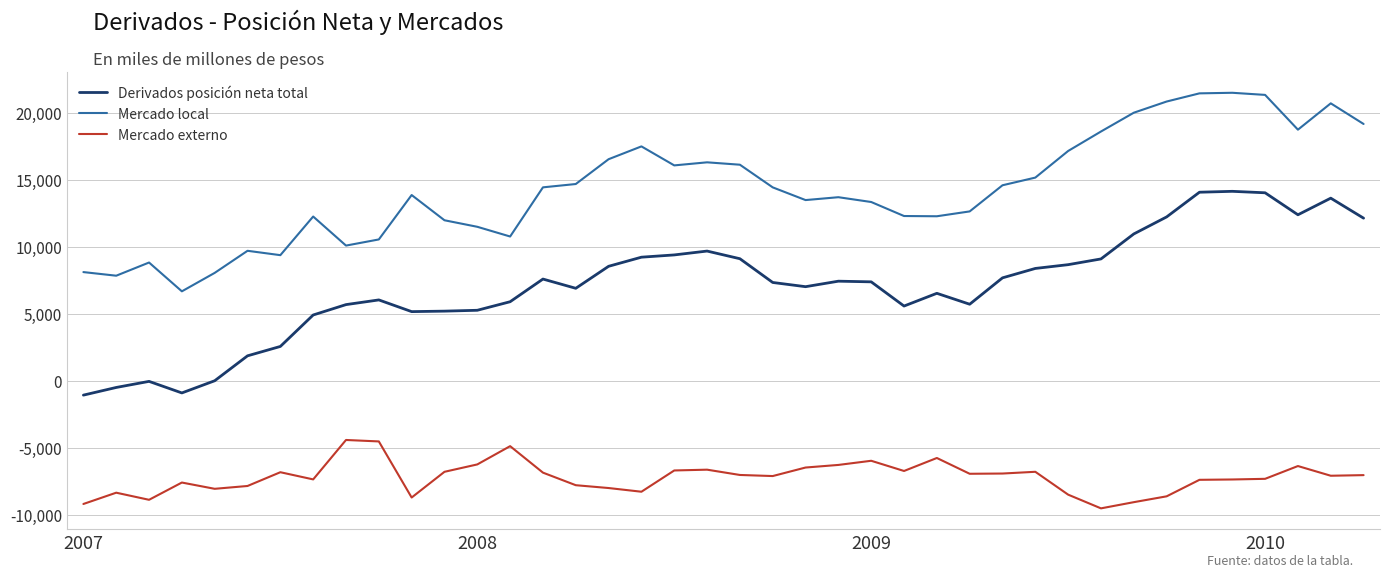

List the series in order of their overall mean, highest first.

Mercado local, Derivados posición neta total, Mercado externo